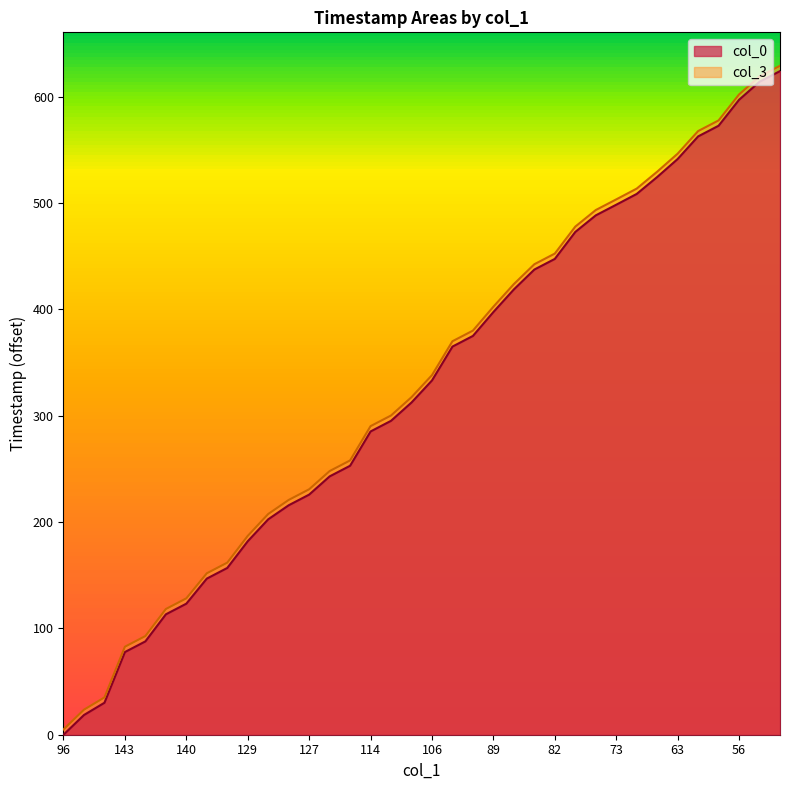

What is the difference between the highest and lowest values at 106?

5.0